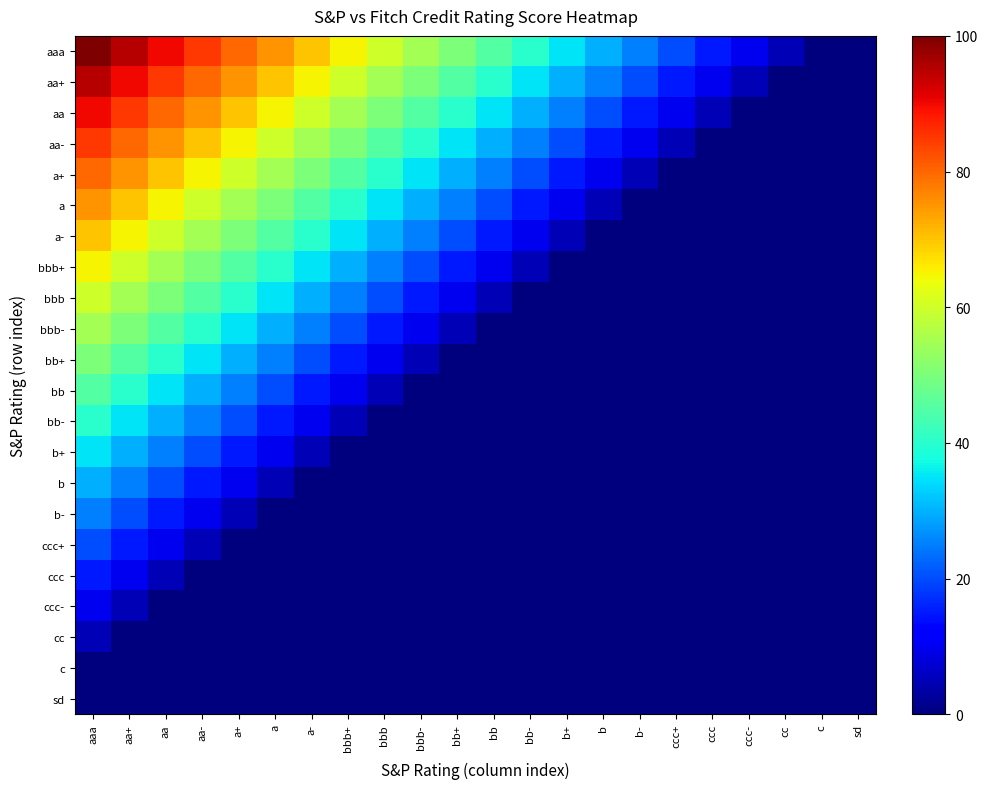

At which category does the chart reach its minimum across all series?

c